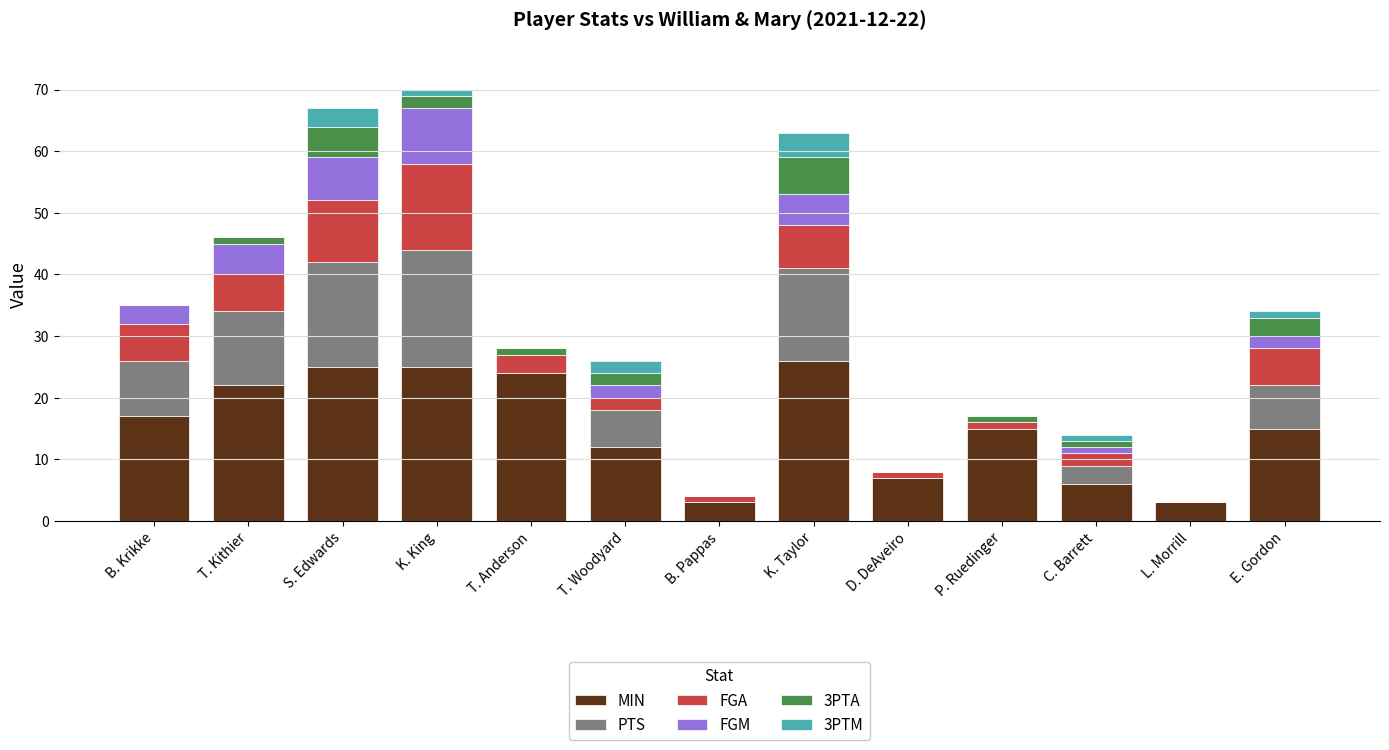

What is the approximate value of MIN at B. Krikke?

17